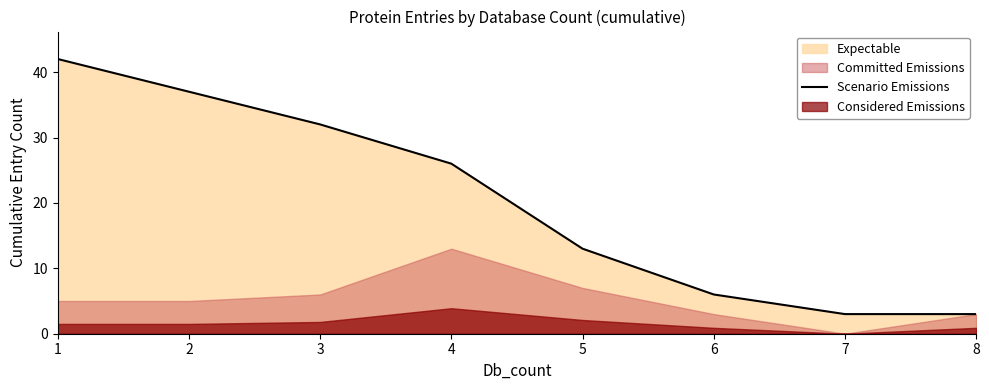

What is the average value?

20